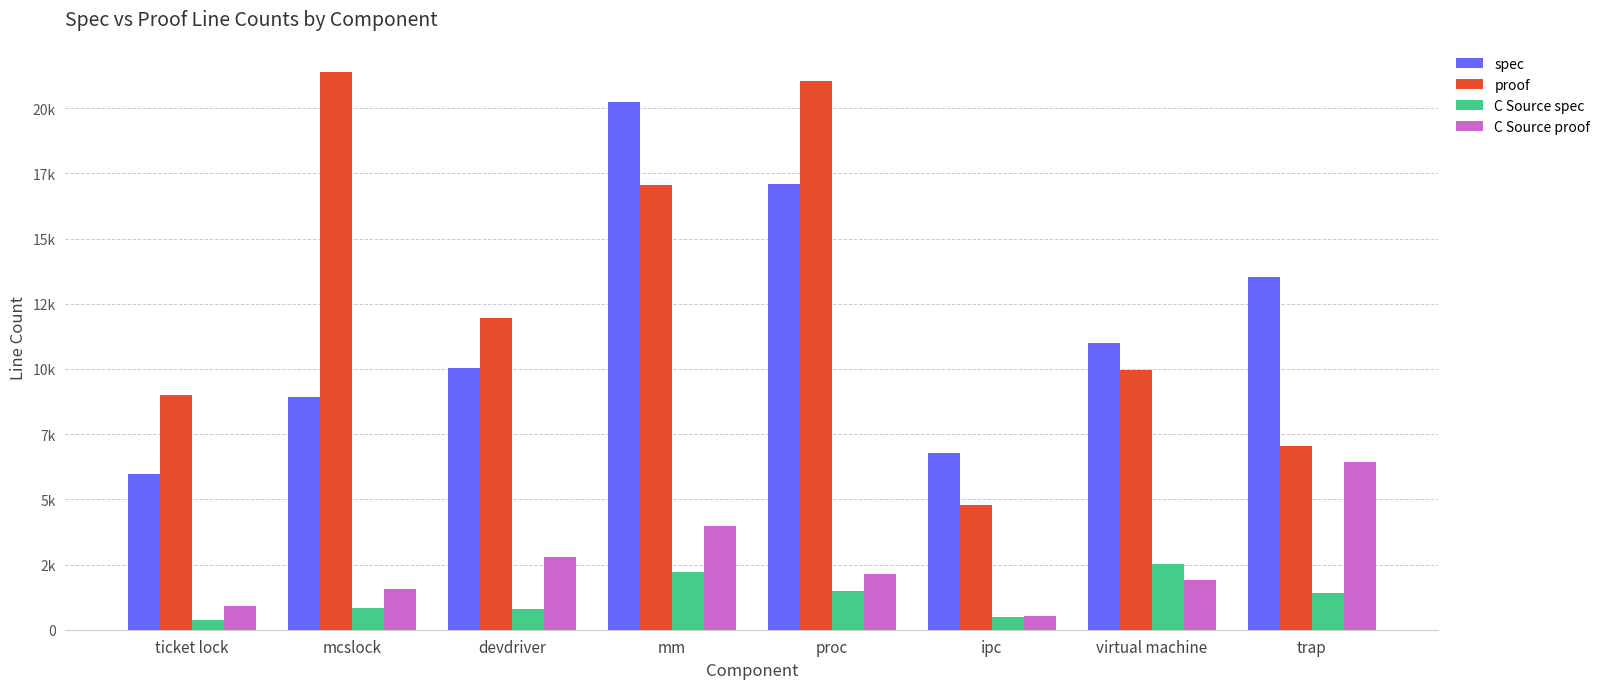

What is the sum of all C Source proof values?

20244